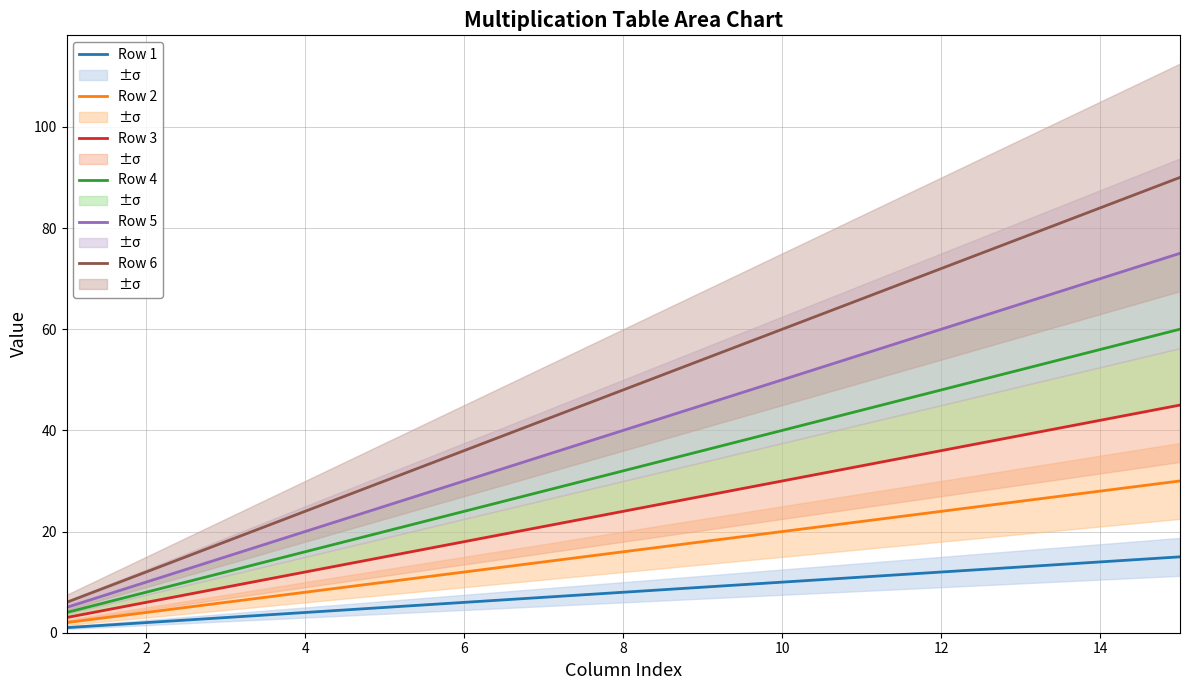

Where is Row 6 nearest to the value 48?

8